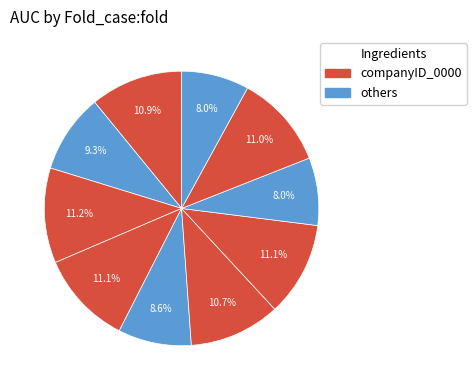

Rank the categories by value from highest to lowest.

3, 7, 4, 9, 1, 6, 2, 5, 10, 8